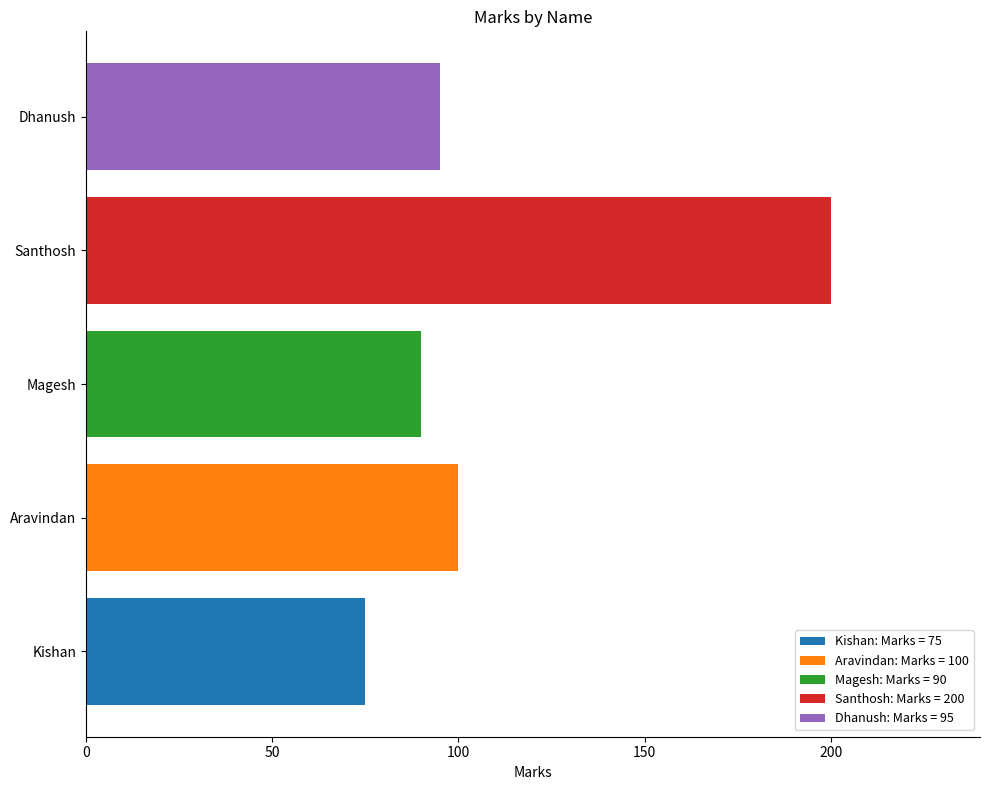

Between Aravindan and Dhanush, which is larger?

Aravindan